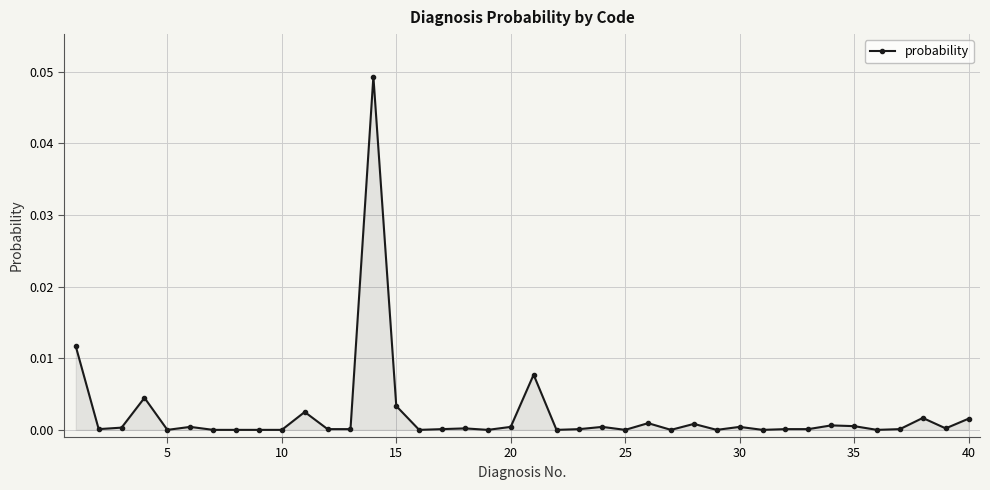

How many lines are shown in the chart?

1